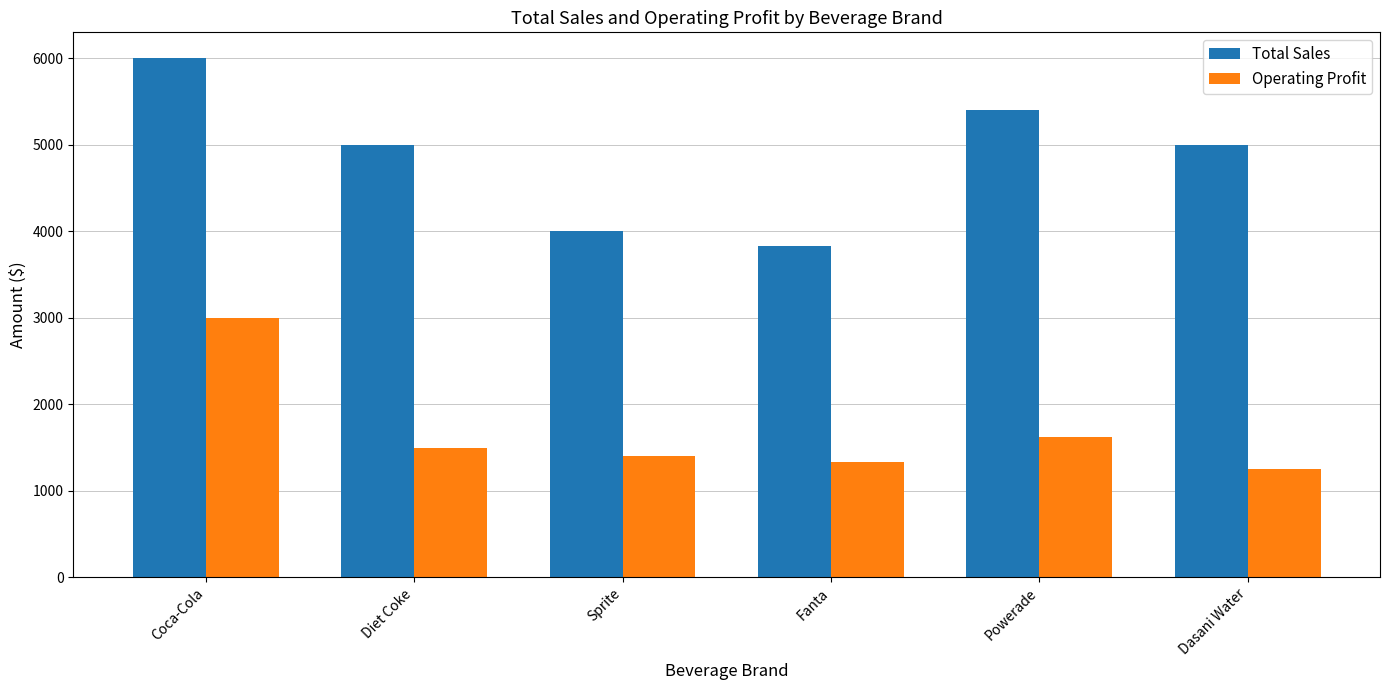

What are all the series names shown in the legend?

Total Sales, Operating Profit